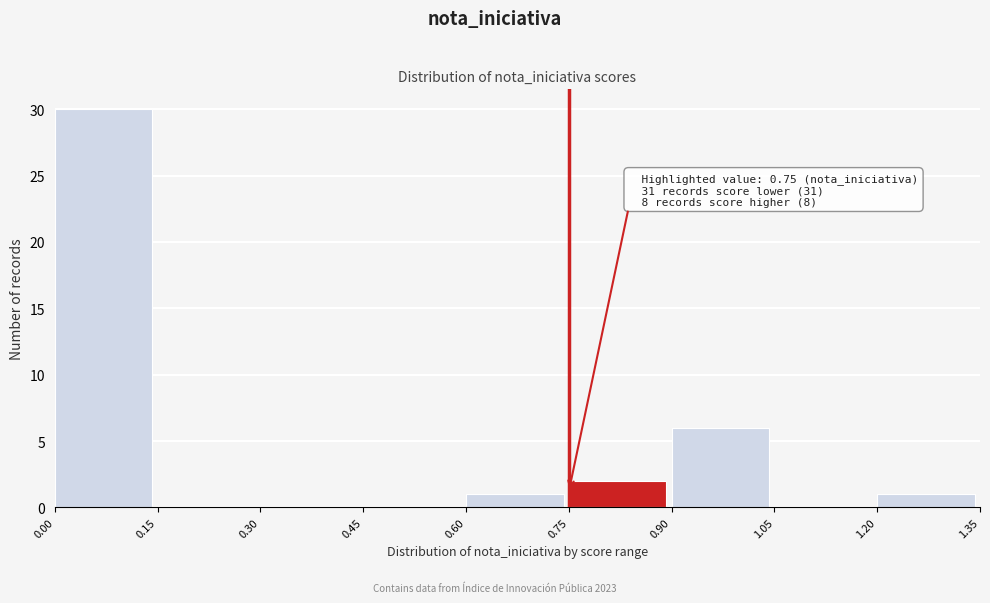

Over which range of the x-axis is the bar tallest?

0.00 to 0.15